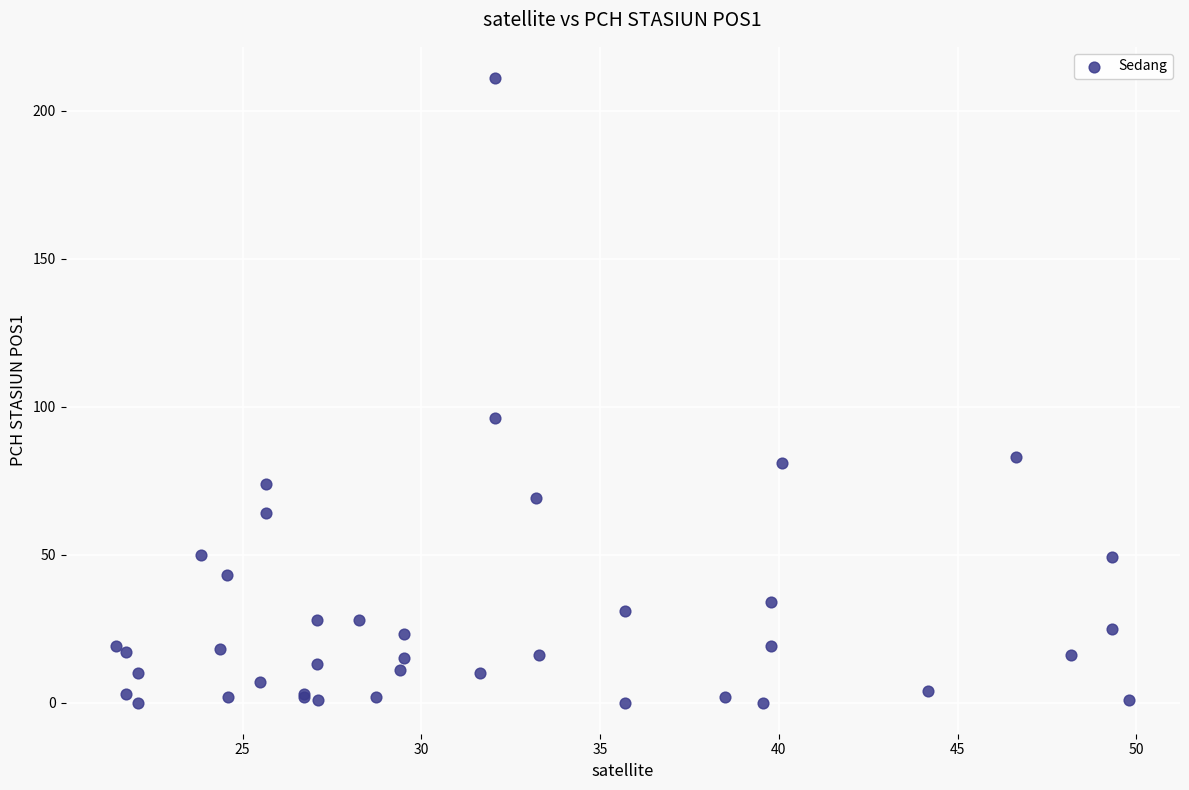

What Y value in the scatter plot is closest to 105?

96